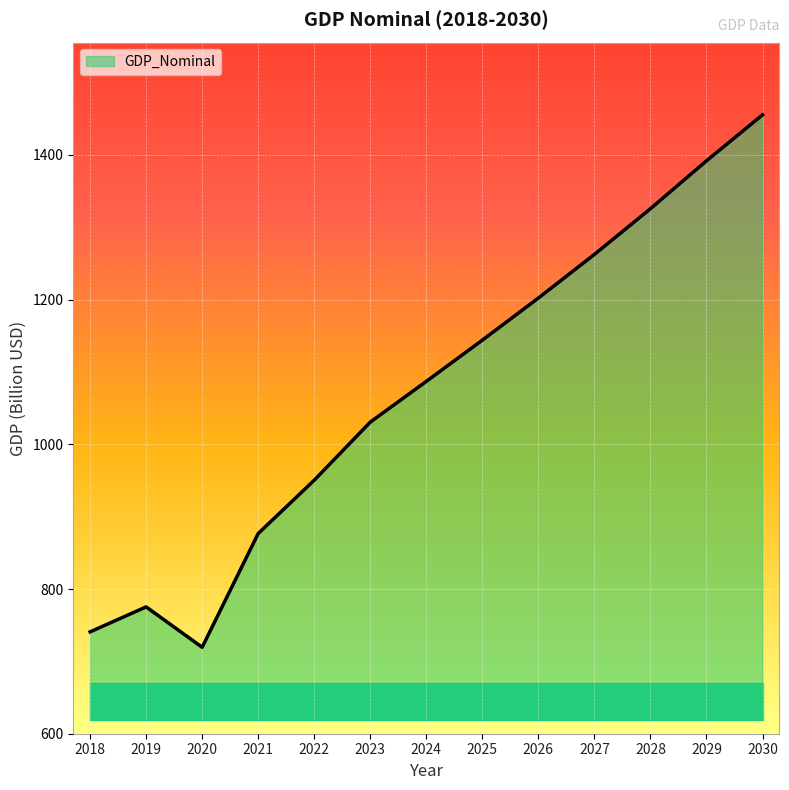

True or false: there are more than 0 points higher than both neighbors.

True